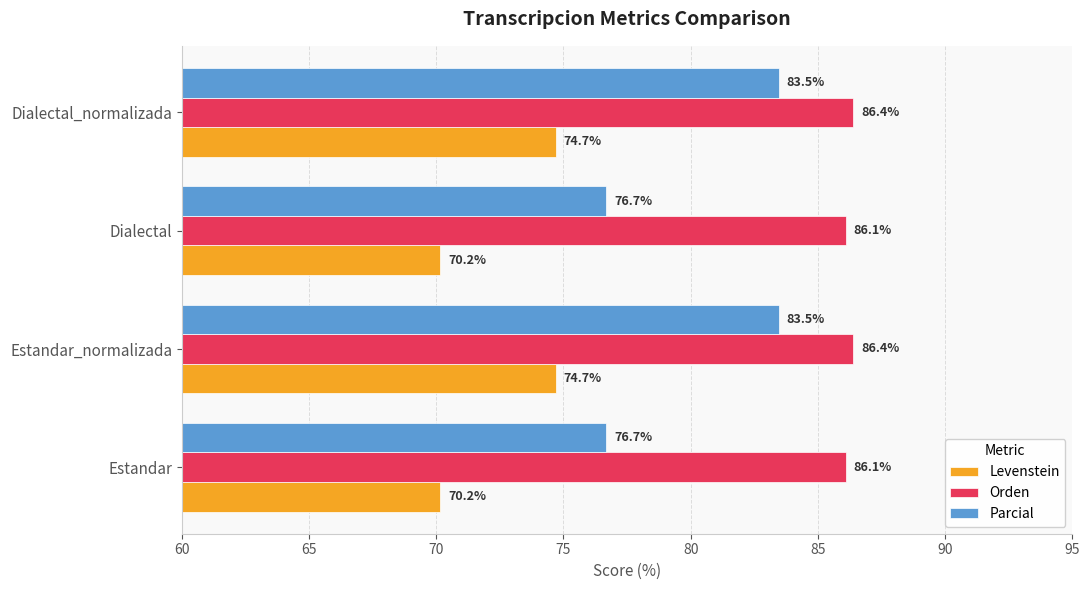

Which series has the largest total across all categories?

Orden